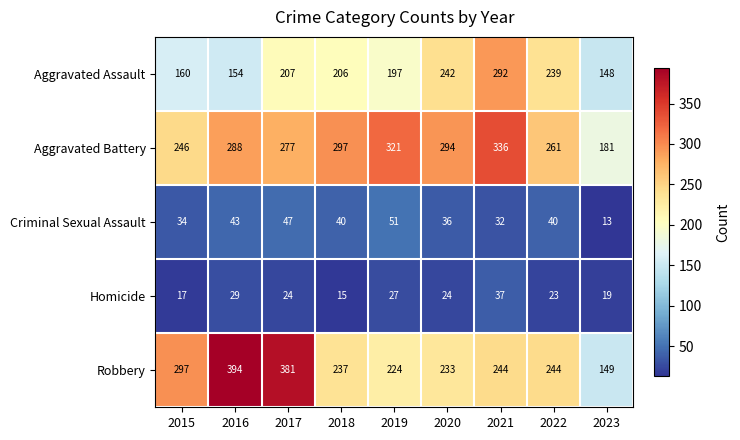

What is the sum of the Criminal Sexual Assault values at 2020 and 2015?

70